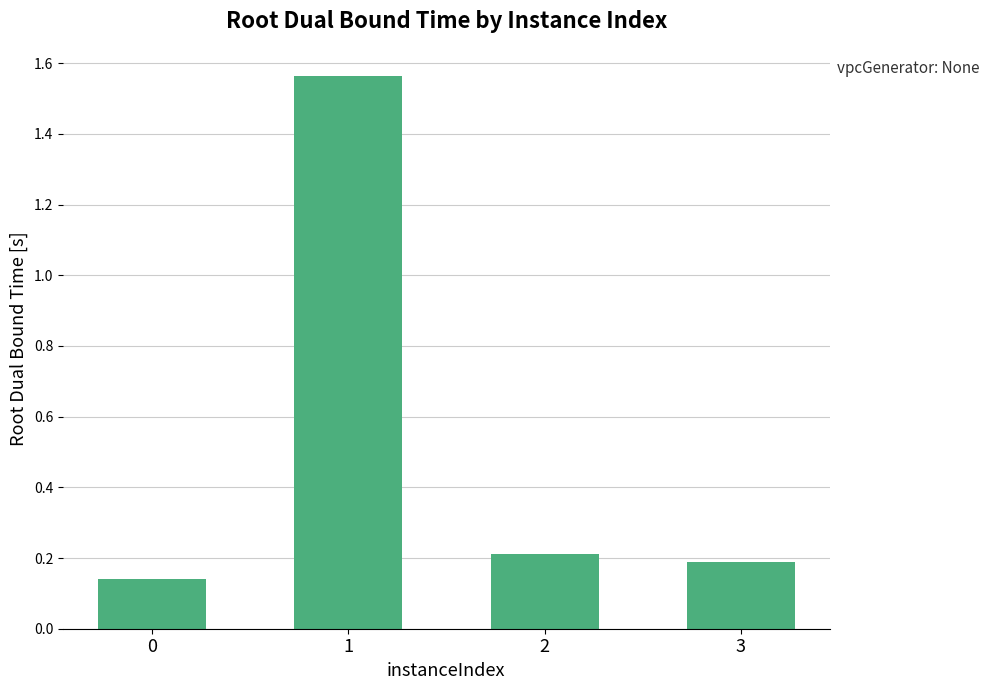

What is the average value?

0.5